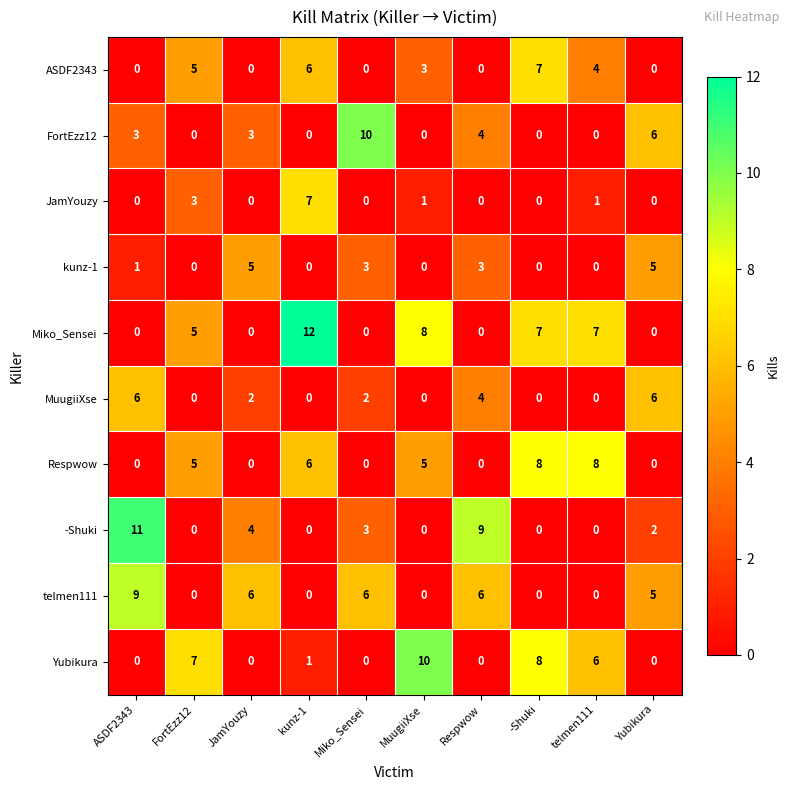

What is the average value of the Respwow series?

3